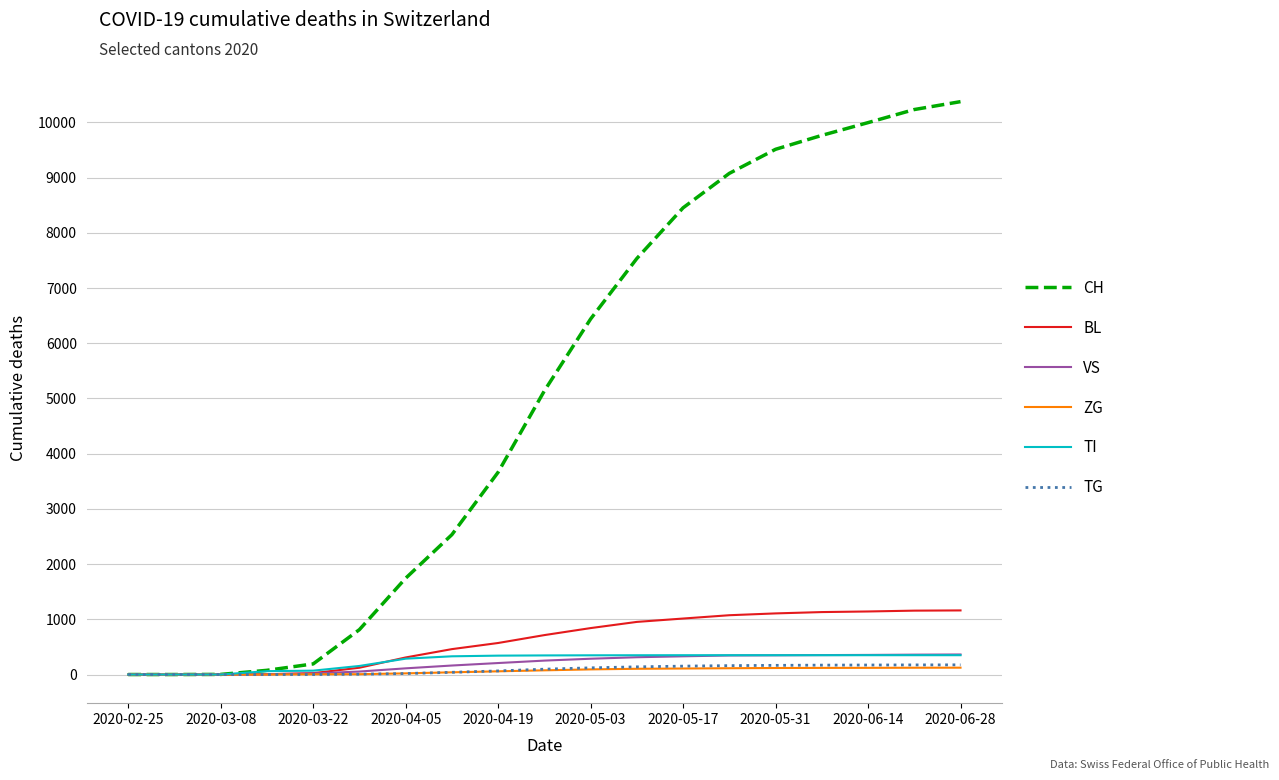

Which series has the largest range (max minus min)?

CH